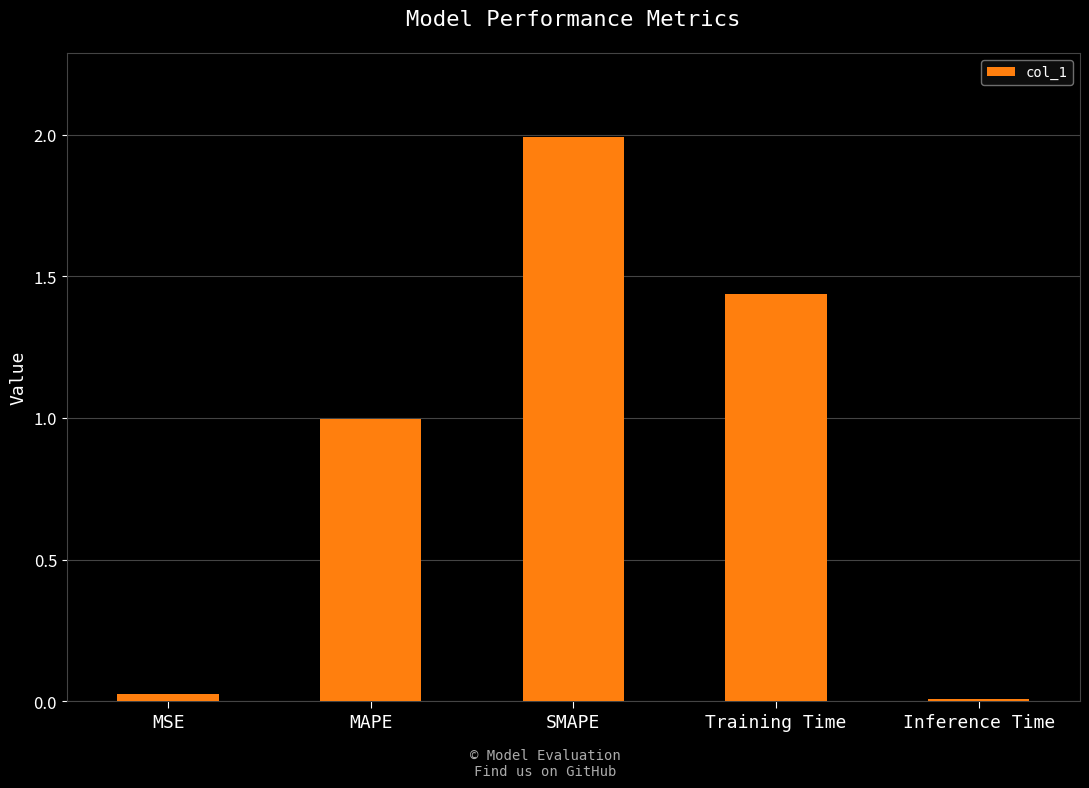

At which category does the chart reach its peak across all series?

SMAPE